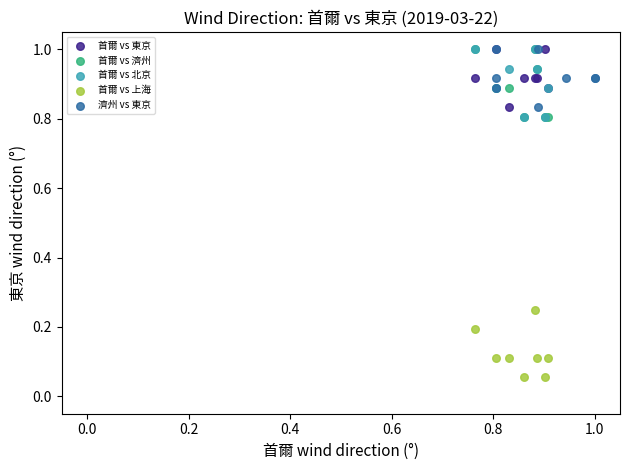

Which series contains the lowest Y value?

首爾 vs 上海